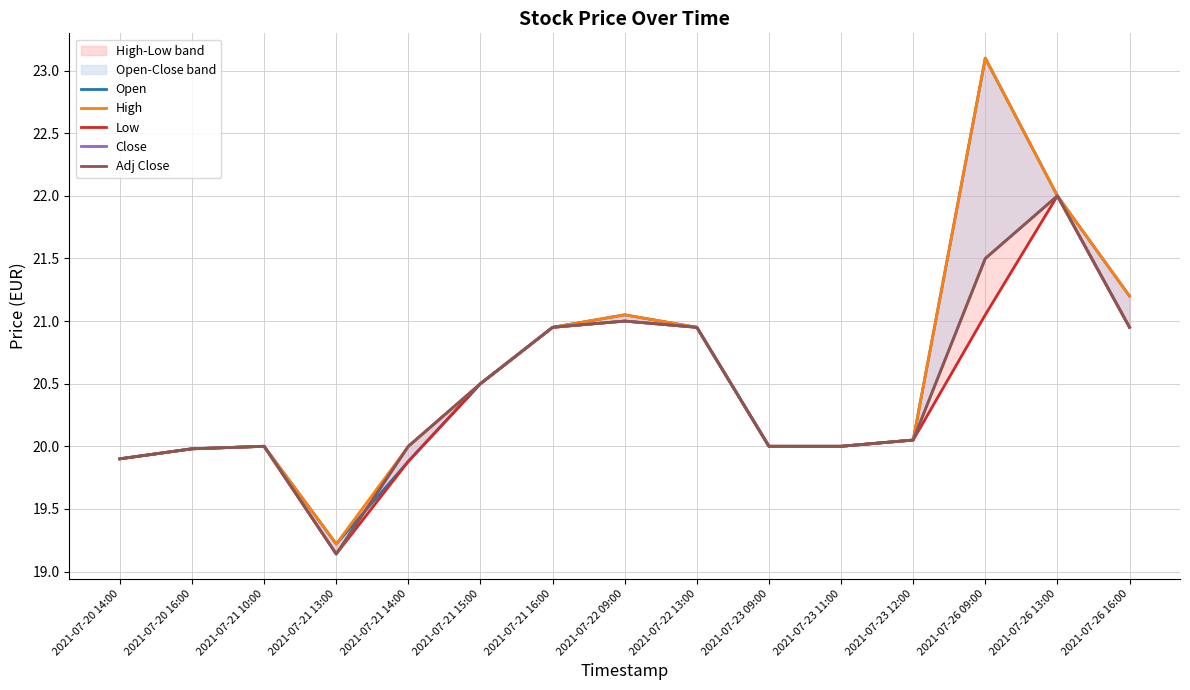

What is the sum of the High values at 2021-07-23 11:00 and 2021-07-20 16:00?

40.0